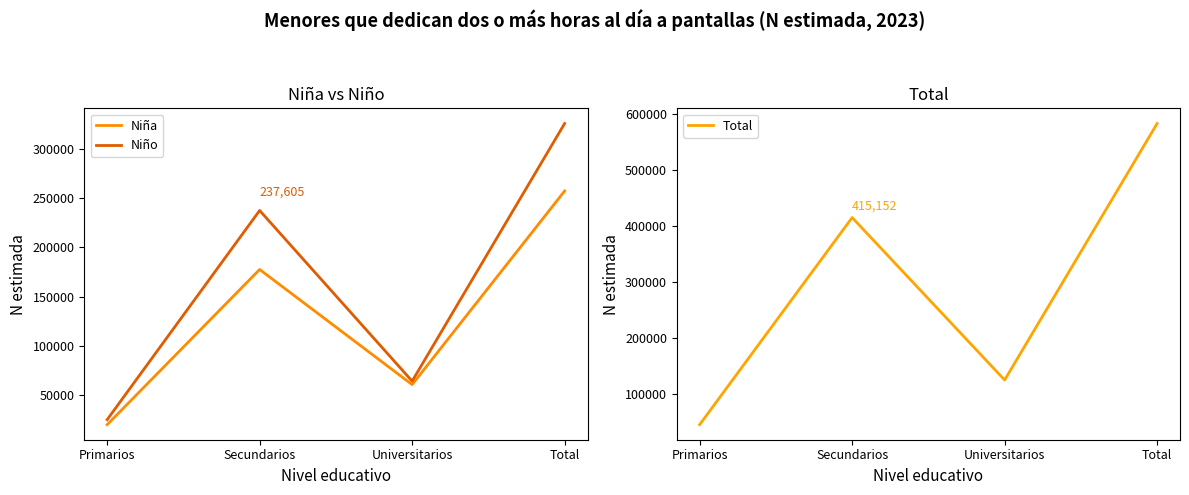

At which category is the sum across all series the highest?

Total